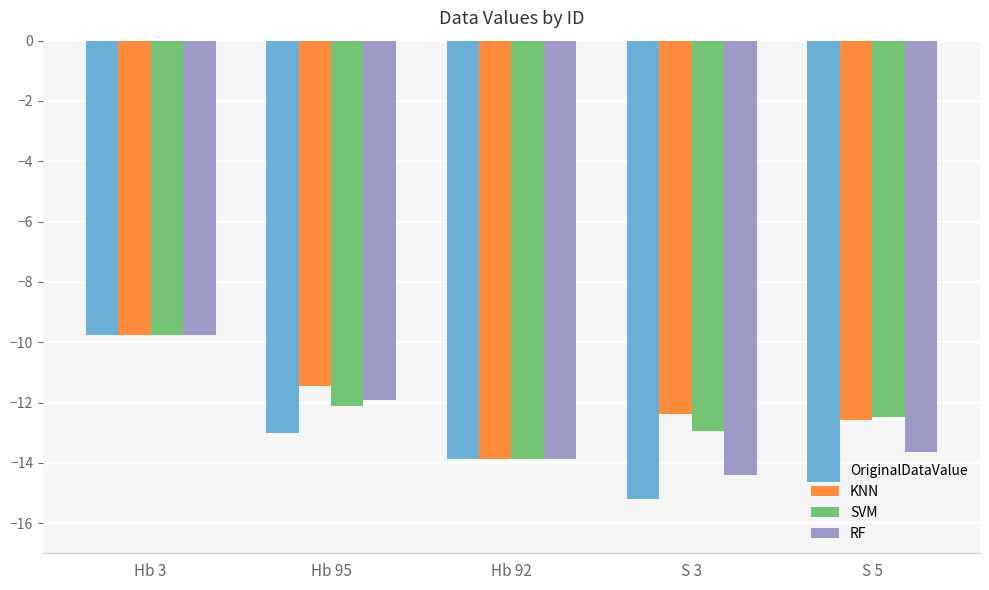

How many values in the KNN series exceed -12?

2